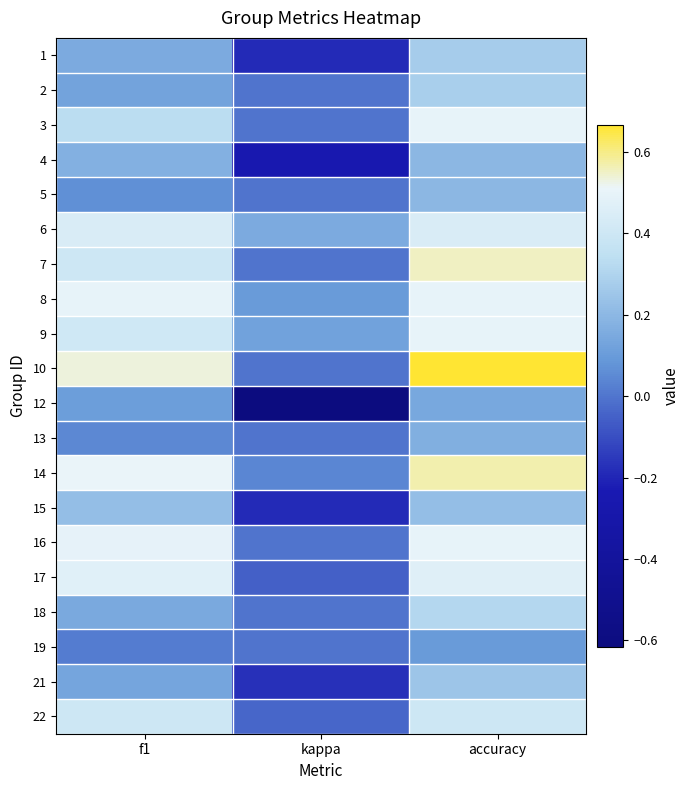

Which has a higher value, accuracy or kappa?

accuracy